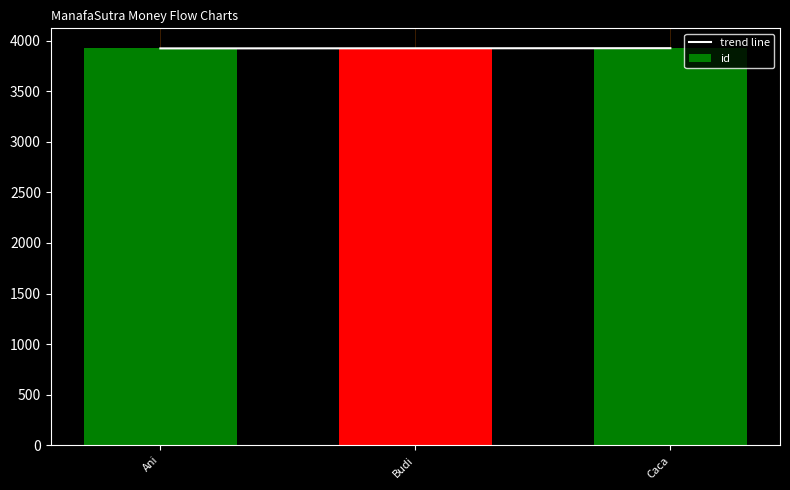

What is the value of the id bar at the 1st from the left?

3923